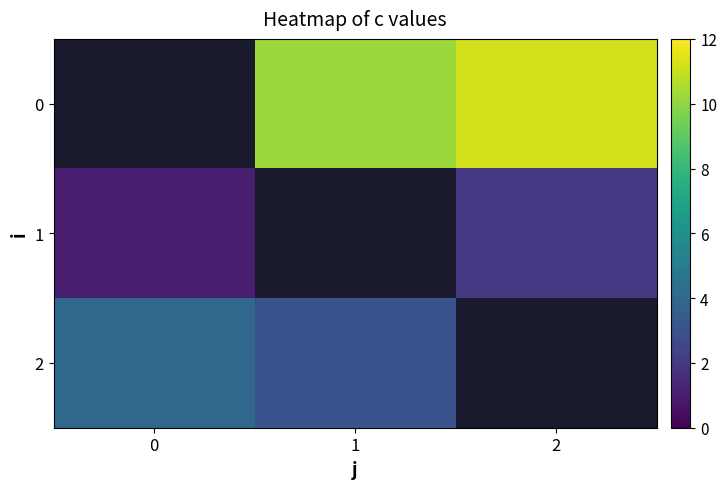

What is the smallest value displayed?

1.0